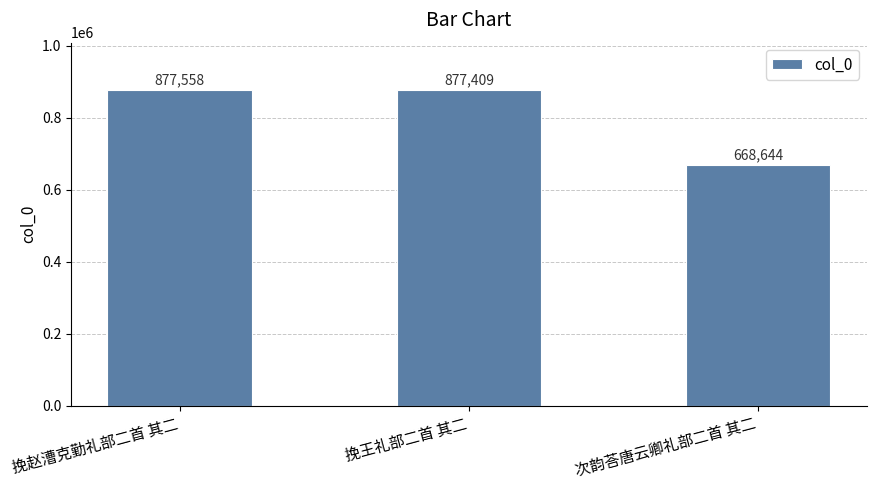

How many bars are there in total?

3